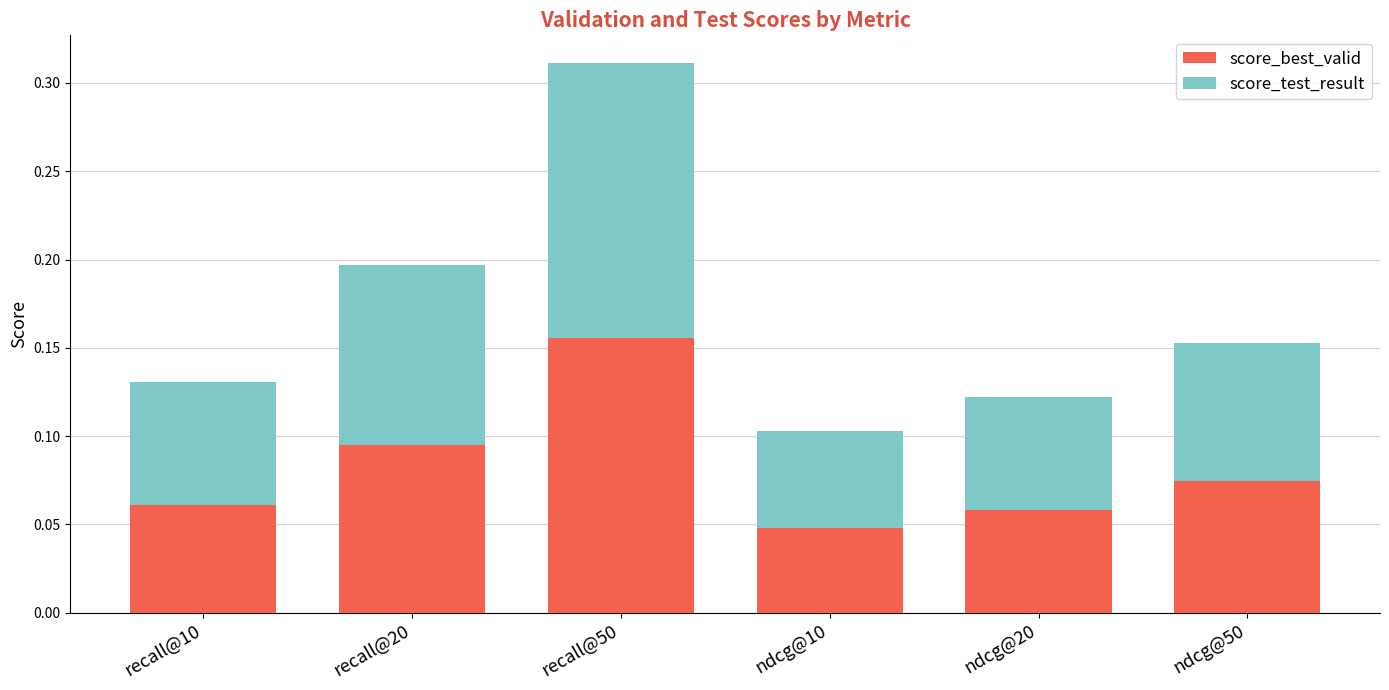

How many series are shown in this chart?

2